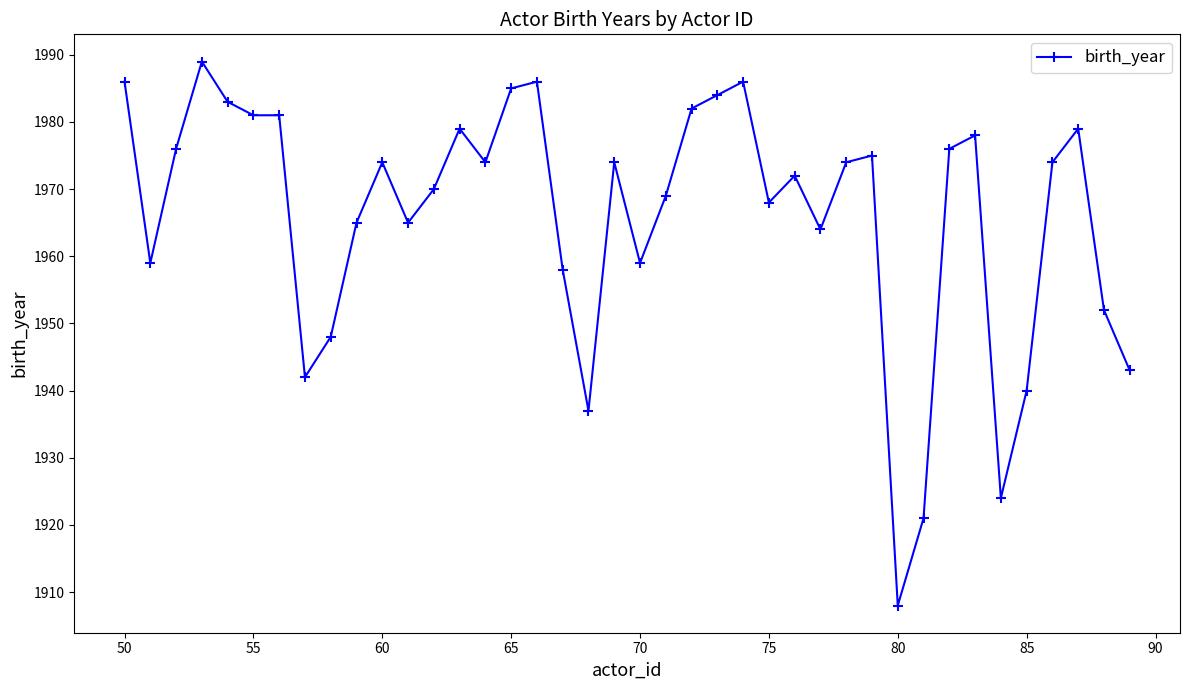

What is the average value?

1966